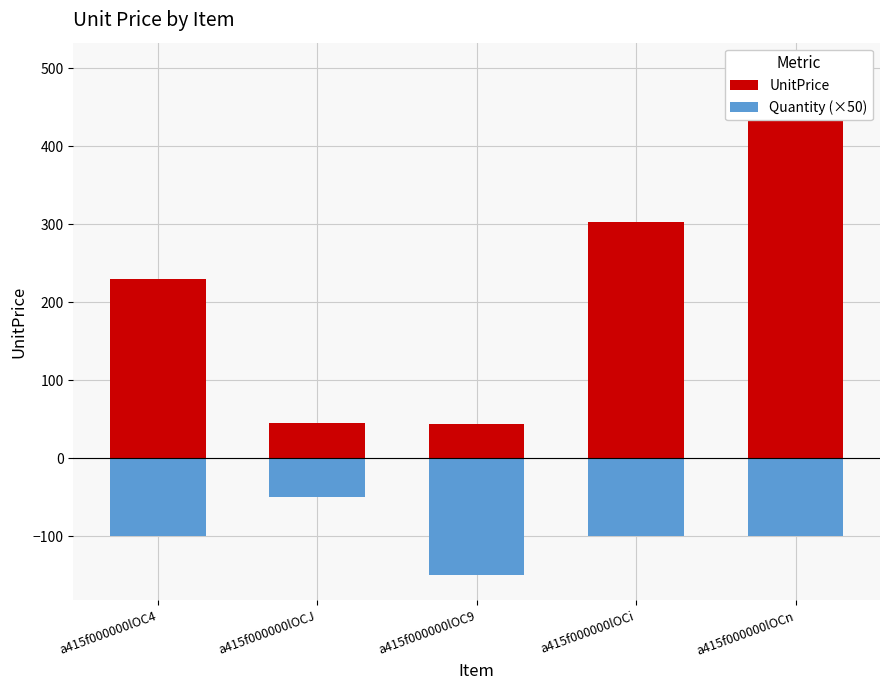

What value does the Quantity (×50) series have at a415f000000lOC9?

-150.0